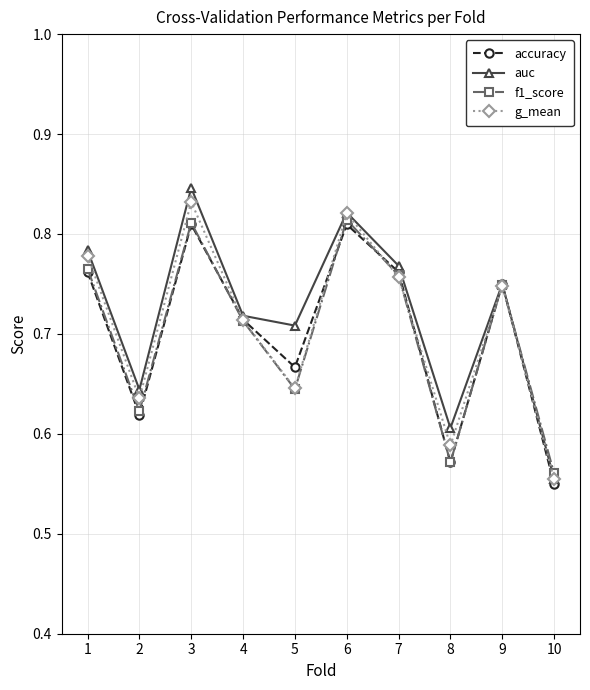

True or false: accuracy has a value of 0.2 at 8.

False